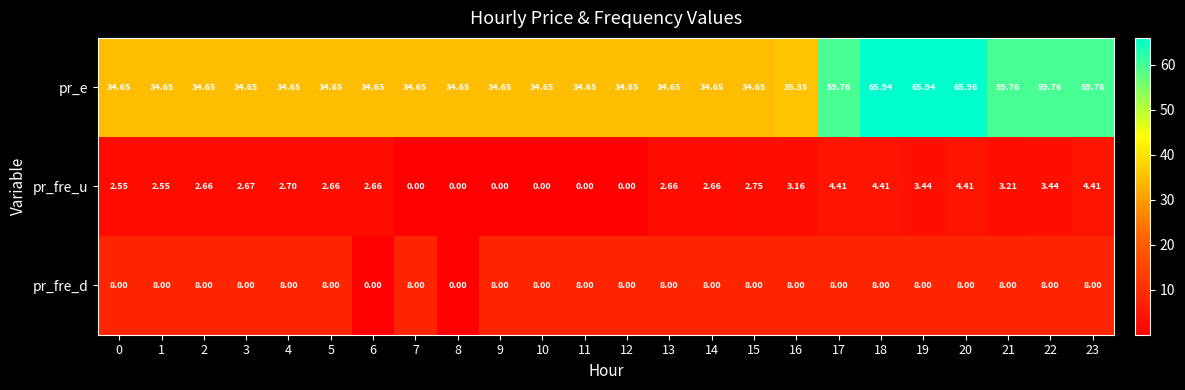

Rank the series at 23 from highest to lowest value.

pr_e, pr_fre_d, pr_fre_u